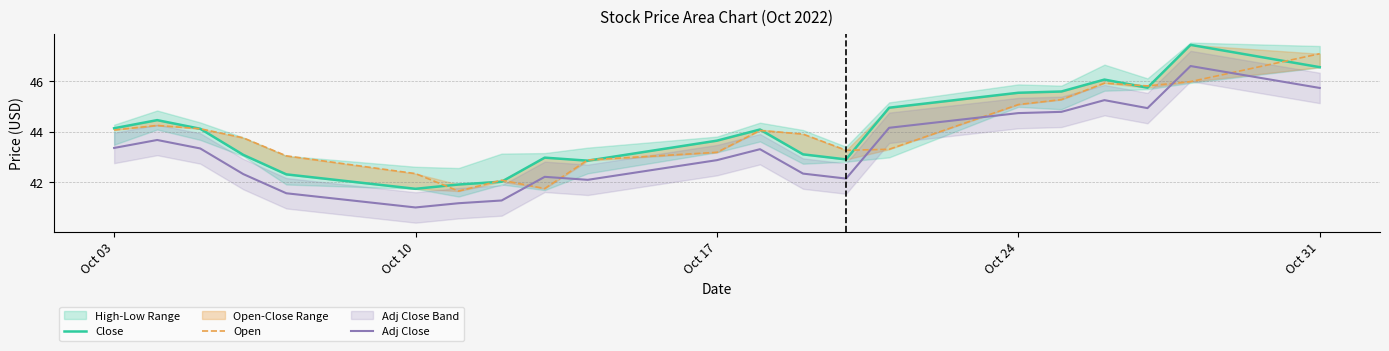

Is this an area chart (filled region under the line)?

No